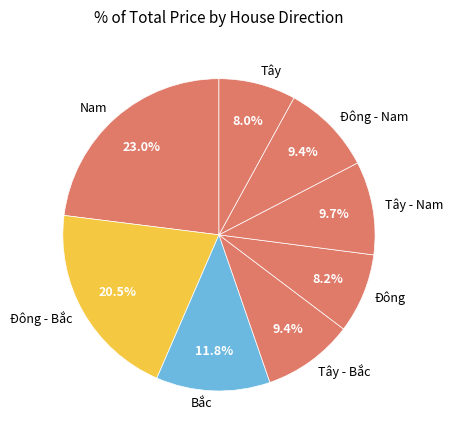

Is Đông the majority of the pie?

No